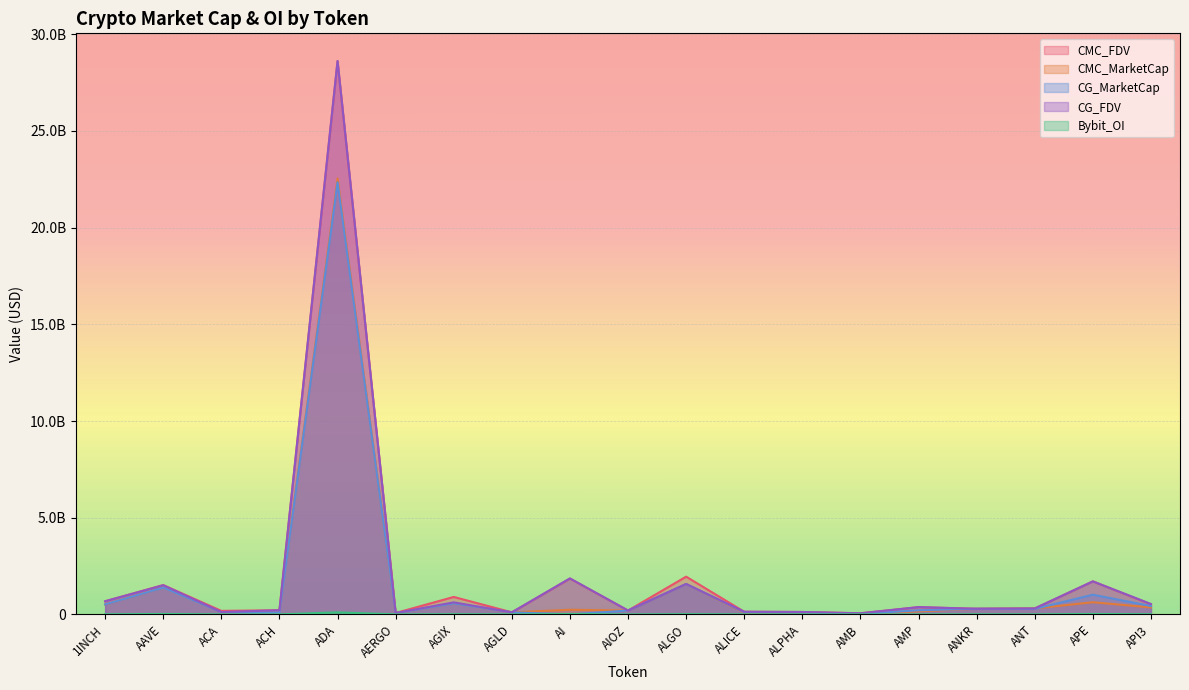

Where does the CMC_MarketCap series first go above 240483068?

1INCH